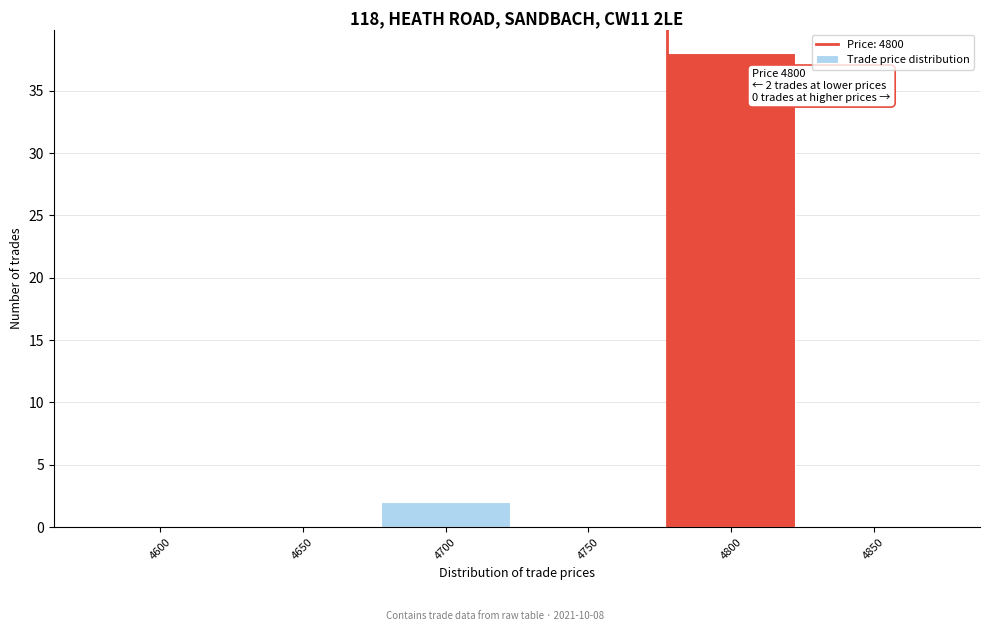

Reading left to right, transcribe all the data shown in this chart.

4600=0	4650=0	4700=2	4750=0	4800=38	4850=0